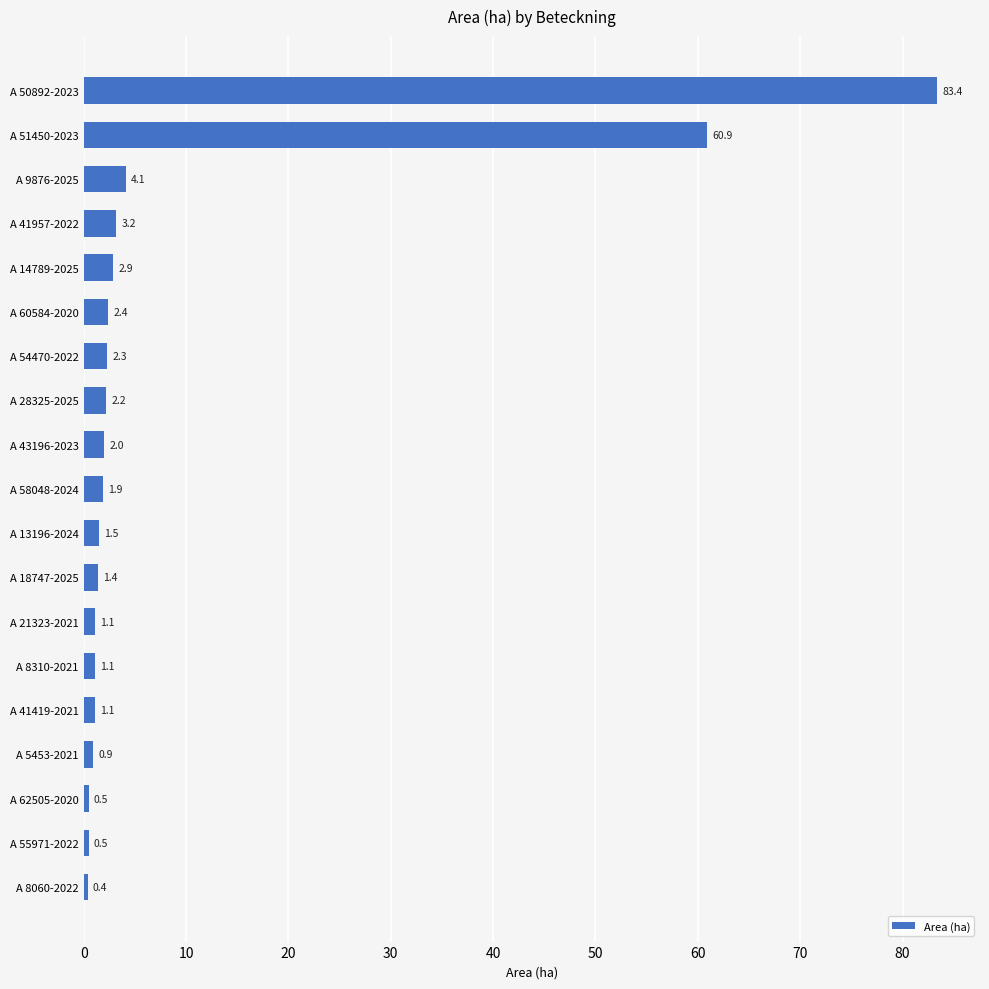

What is the difference between the second highest and second lowest values?

60.4